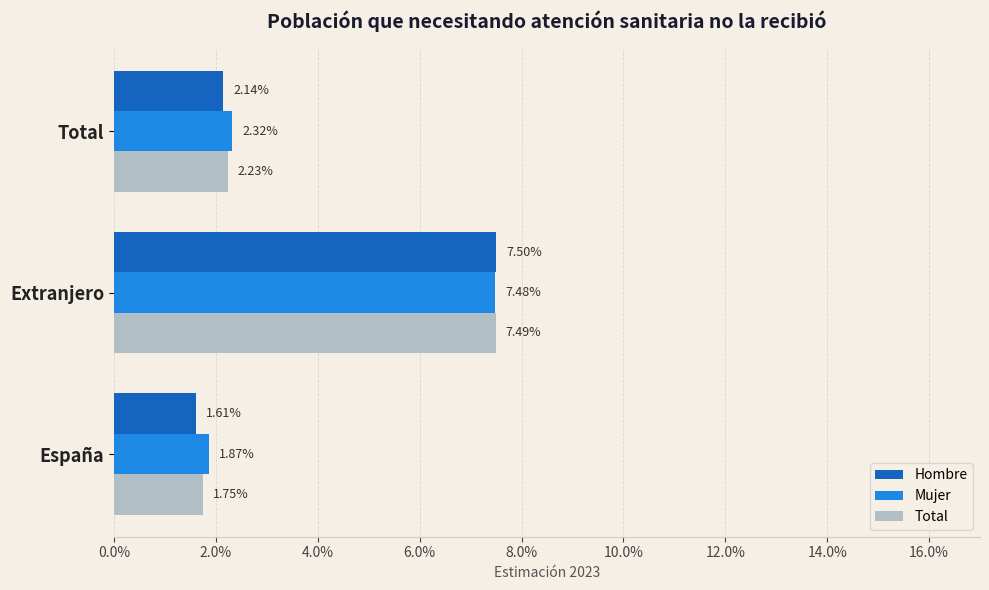

What are all the series names shown in the legend?

Hombre, Mujer, Total